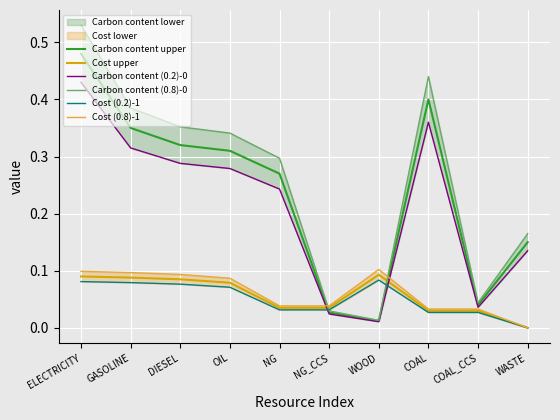

After their last crossing, which series has the higher values: Cost upper or Carbon content upper?

Carbon content upper